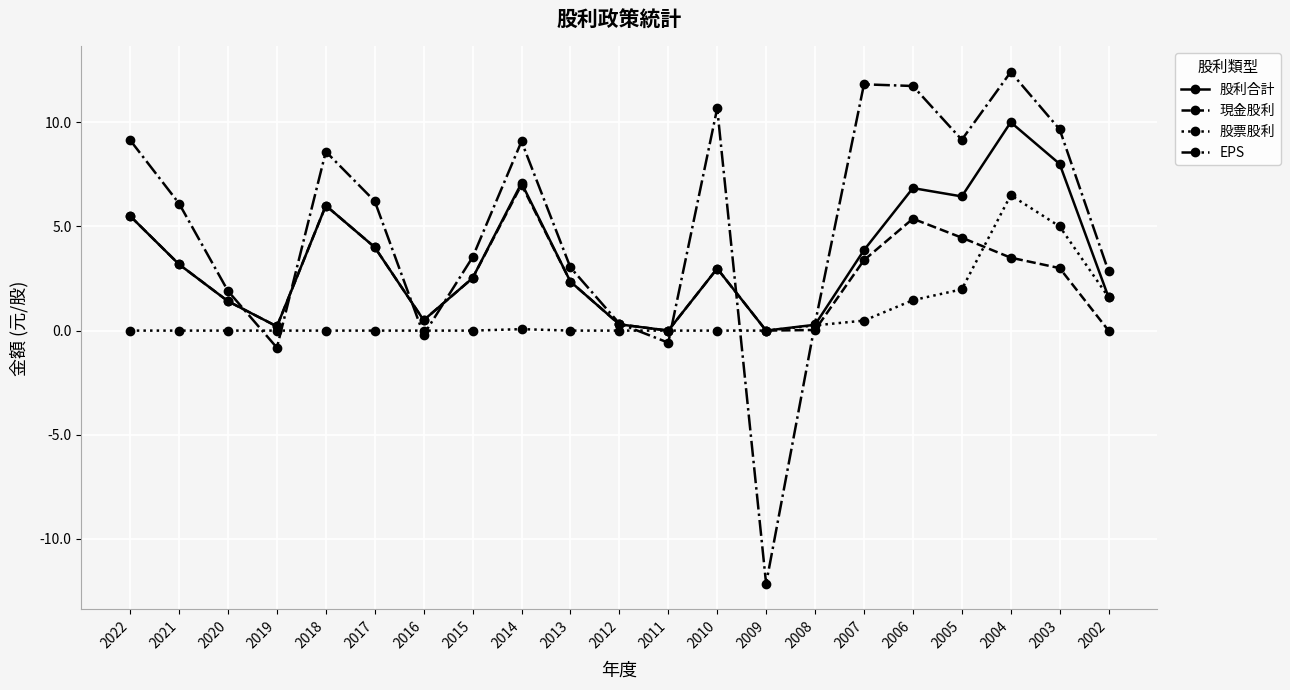

How many values in the 現金股利 series are below 2?

8